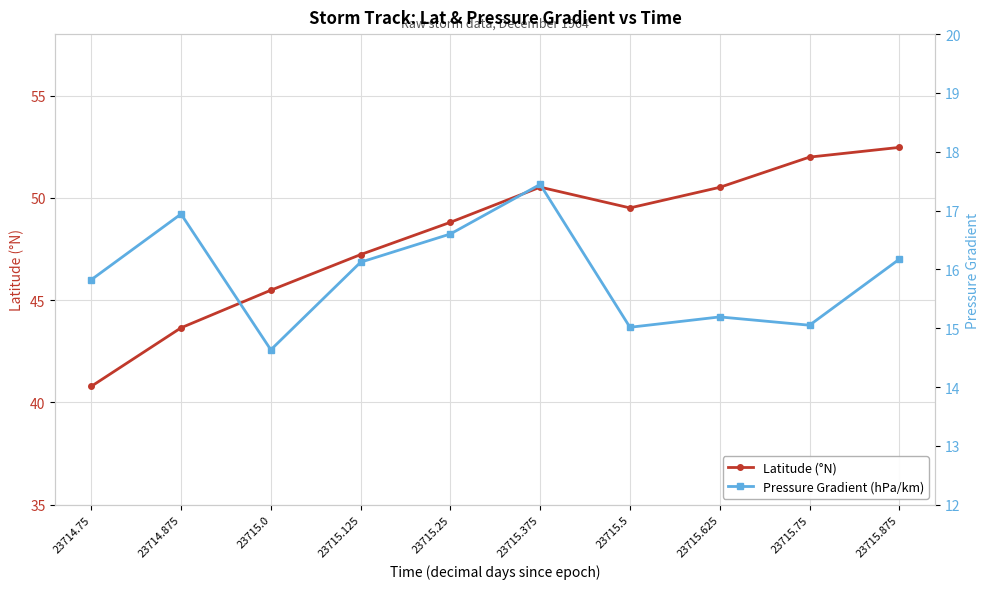

How many interior local valleys does the Latitude (°N) series have?

1